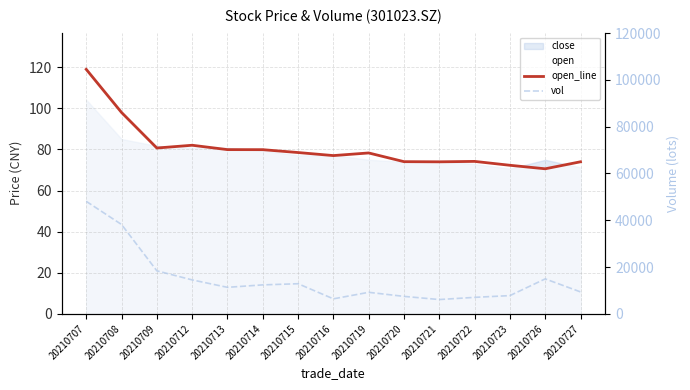

Reading left to right, what are all the values shown in this chart?

open_line: 119.0	98.0	80.7	82.0	79.9	79.9	78.5	77.0	78.3	74.1	74.0	74.2	72.3	70.6	74.0
vol: 48084.1	38185.6	18377.0	14493.4	11316.3	12368.2	12859.0	6397.5	9186.5	7450.2	6094.5	7032.1	7782.0	14929.1	9362.1